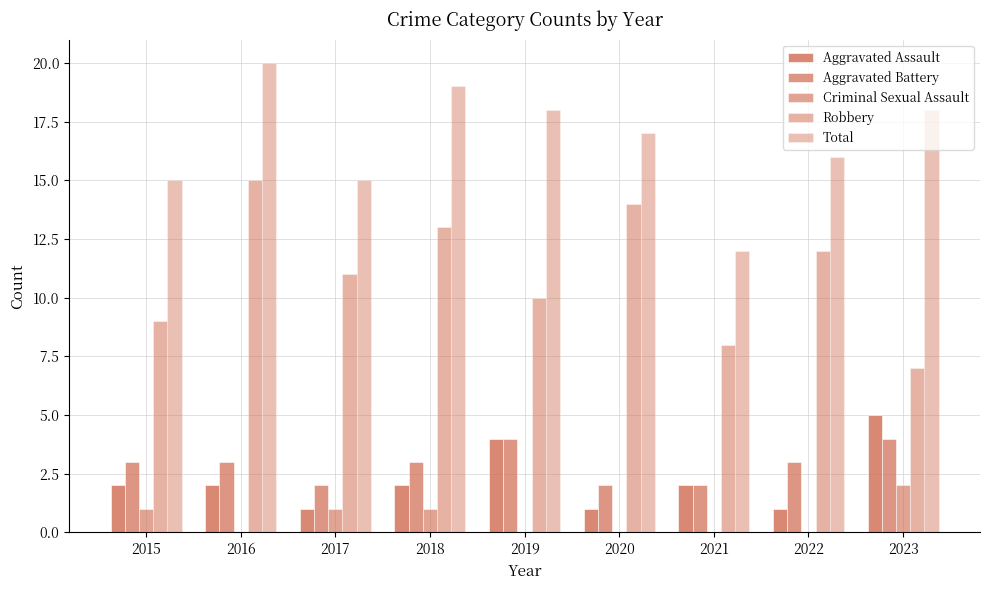

Rank the series by their maximum value, from lowest to highest.

Criminal Sexual Assault, Aggravated Battery, Aggravated Assault, Robbery, Total